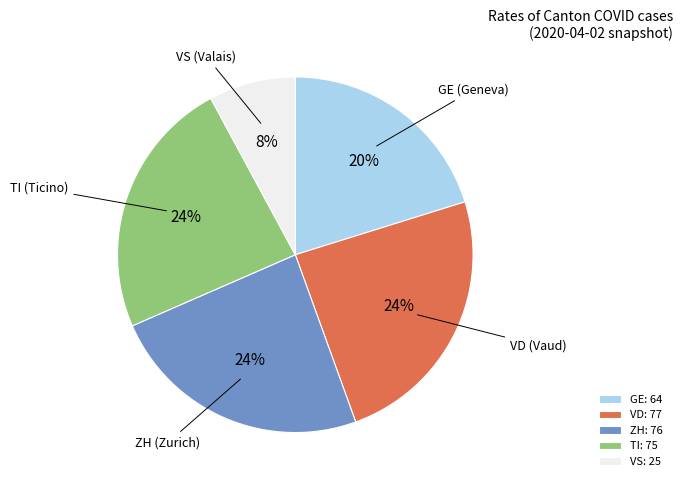

Approximately how many times larger is the value at ZH (Zurich) compared to TI (Ticino)?

1.0